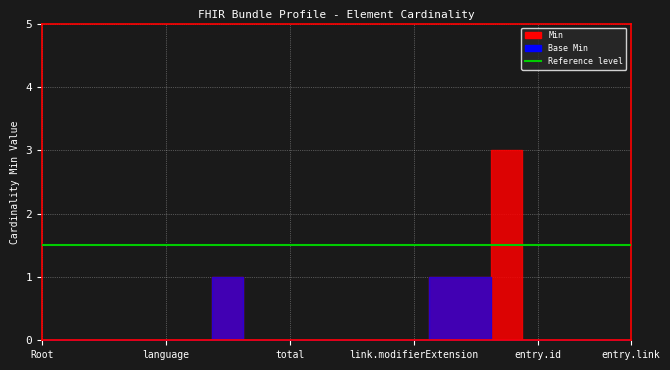

Is the value of Min at Bundle.link.extension greater than the value of Base Min at Bundle.entry.extension?

No